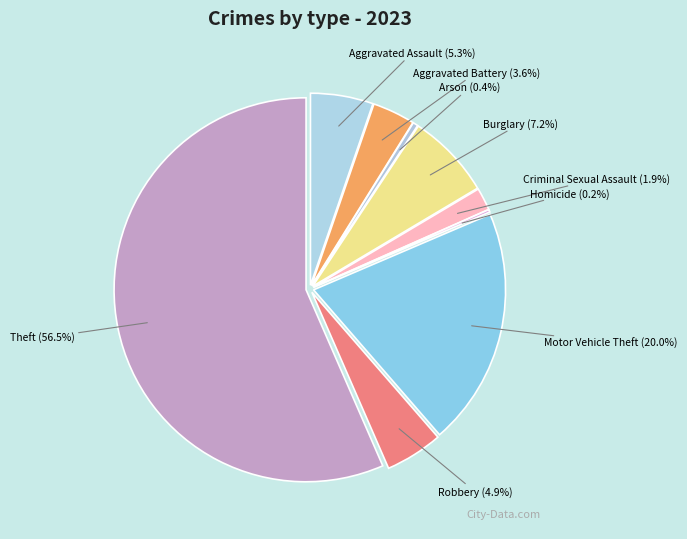

Which has a higher value, Theft or Arson?

Theft